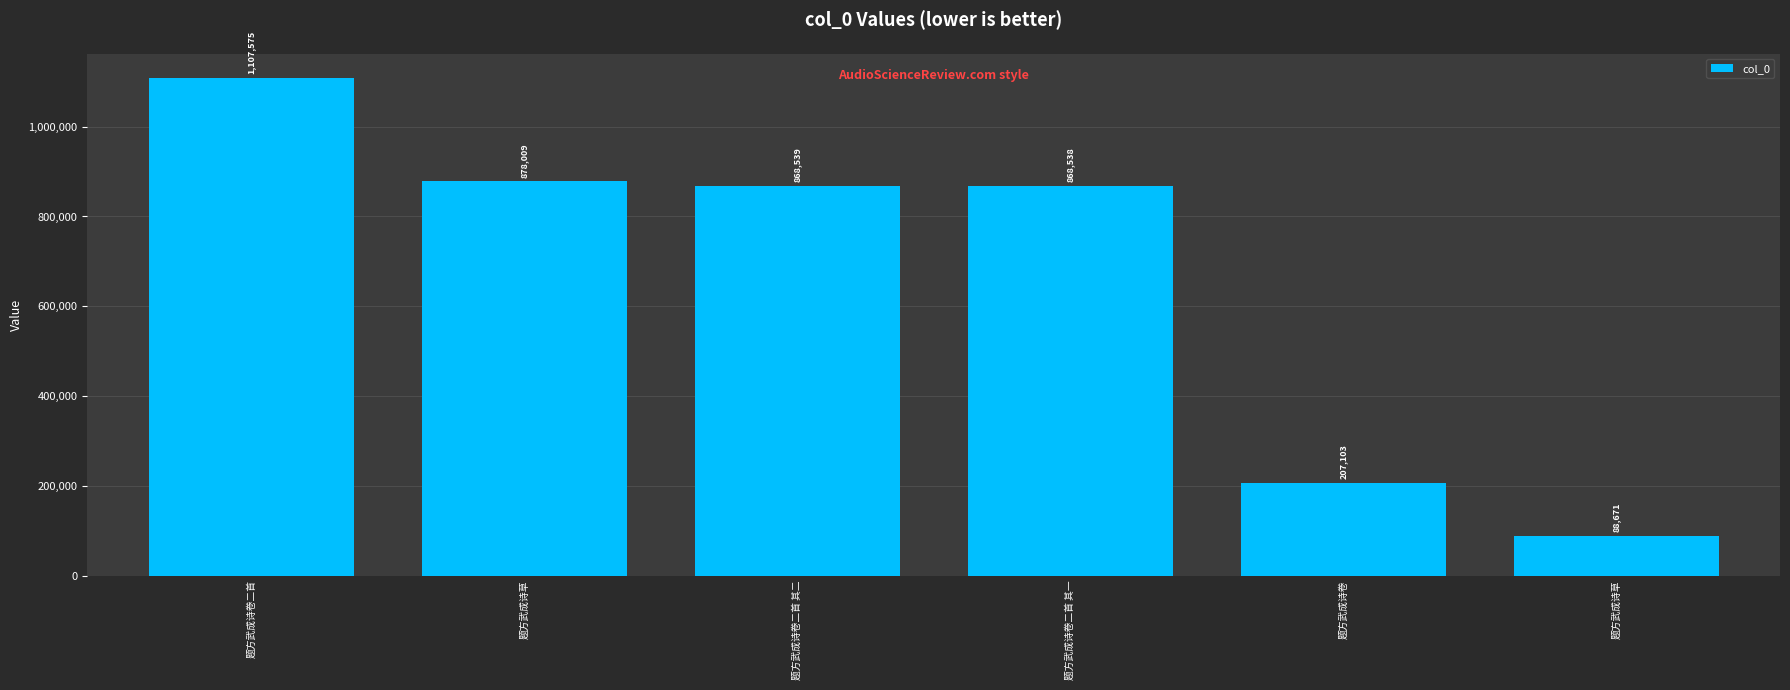

How many distinct data groups are displayed?

1